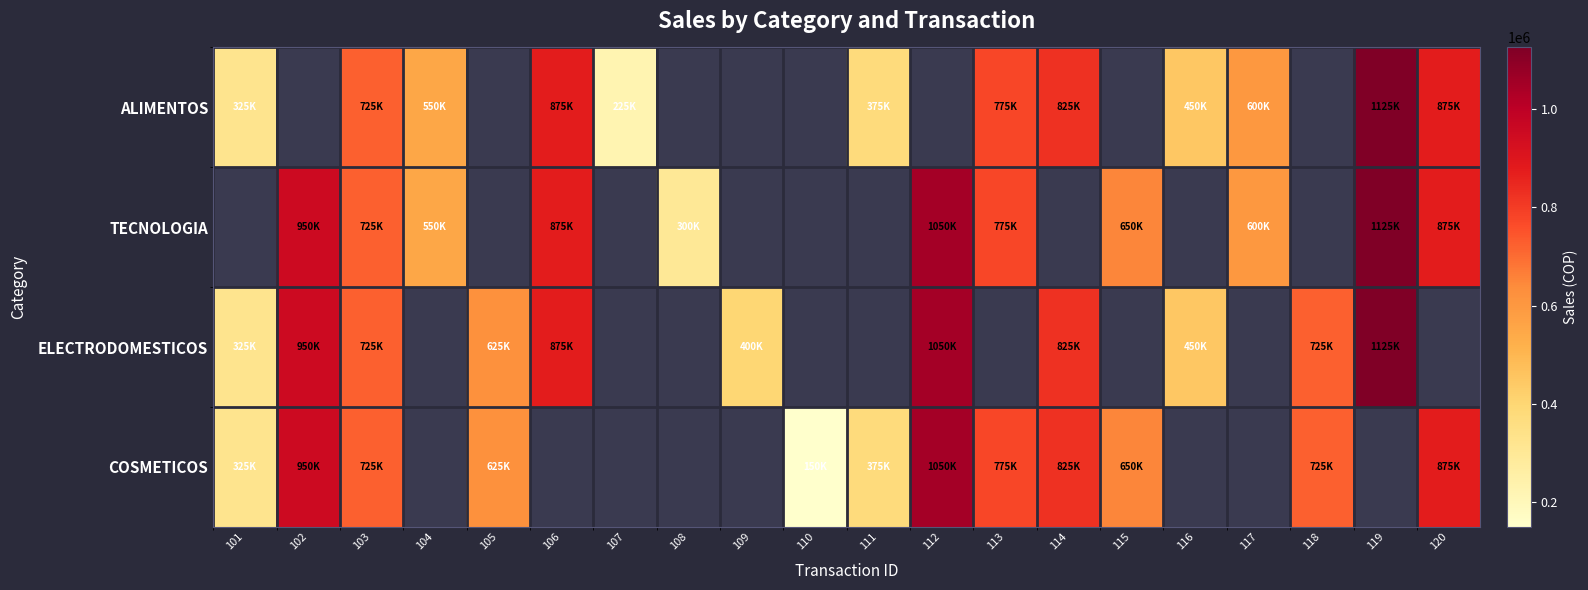

True or false: TECNOLOGIA has a value of 875000.0 at 106.

True